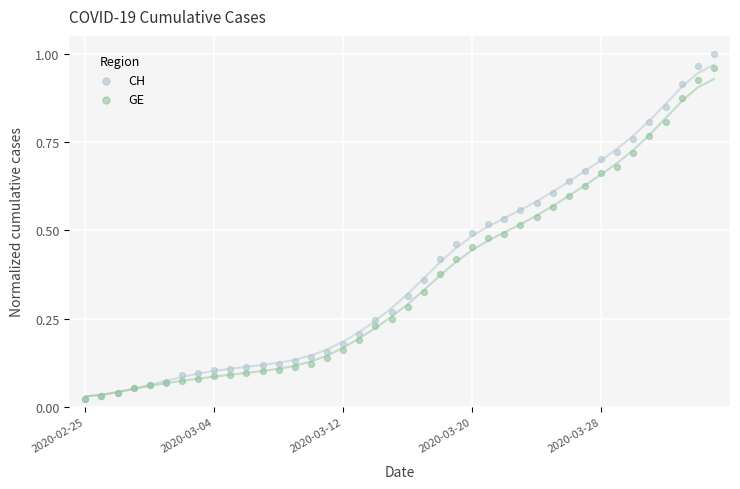

Which series has the widest spread of Y values?

CH